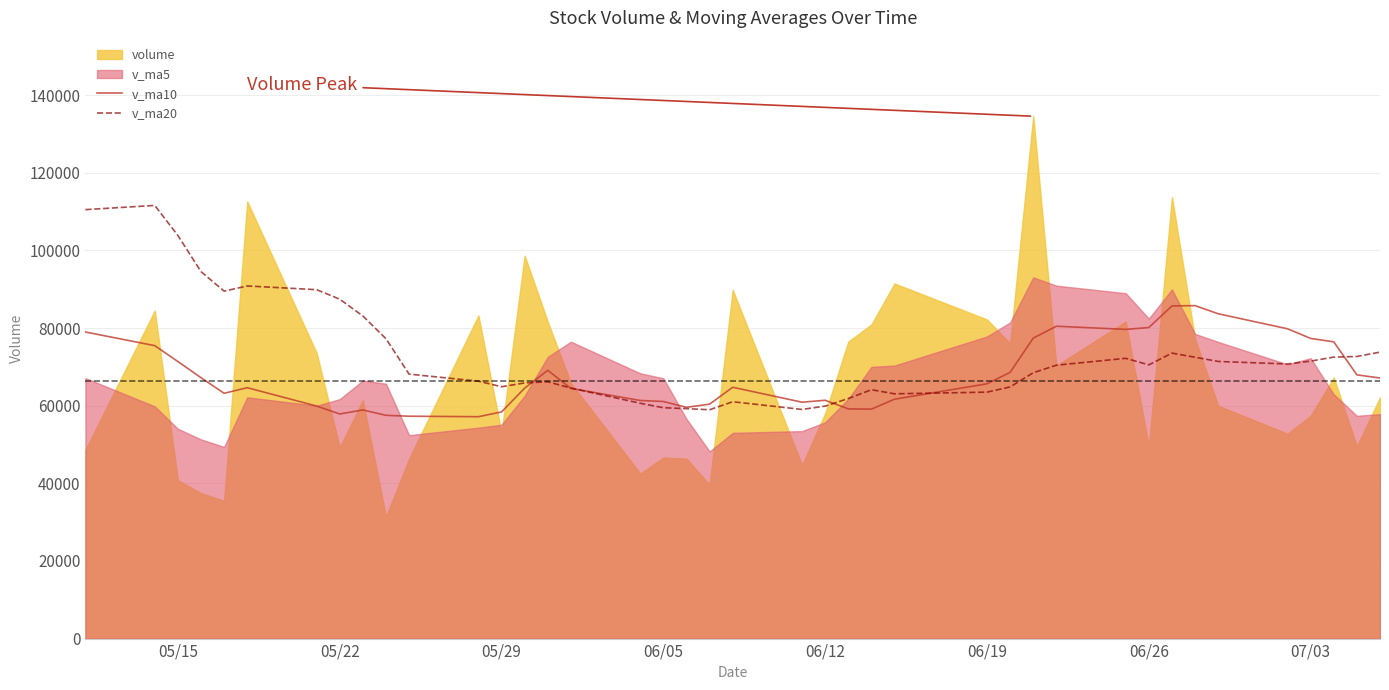

True or false: v_ma10 has more than 2 points higher than both neighbors.

True